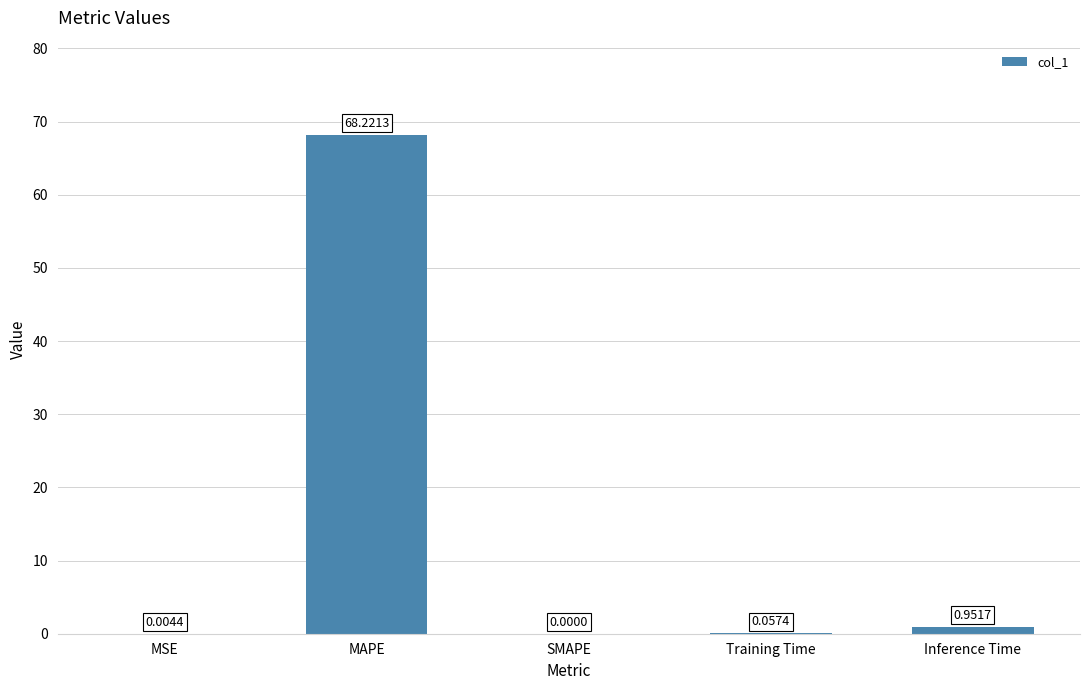

What is the change in value from MAPE to Training Time?

-68.2